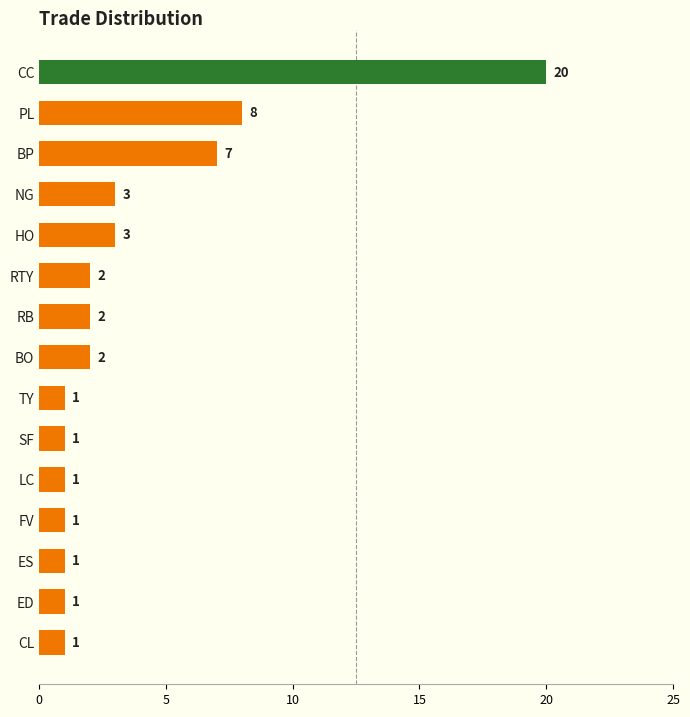

Reading top to bottom, list all the values displayed in this chart.

20	8	7	3	3	2	2	2	1	1	1	1	1	1	1